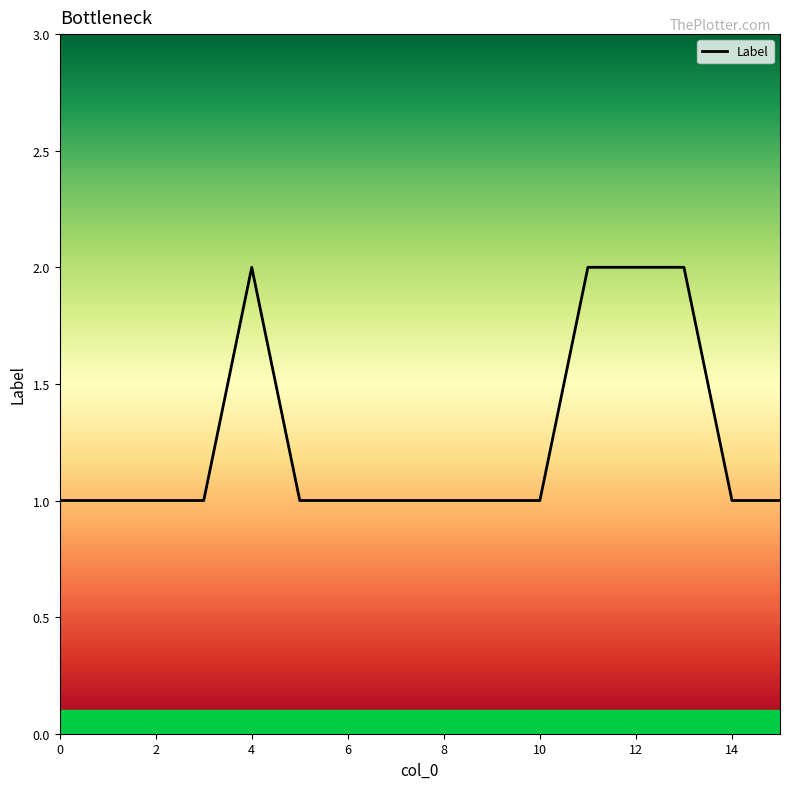

What is the difference between the second highest and minimum values?

1